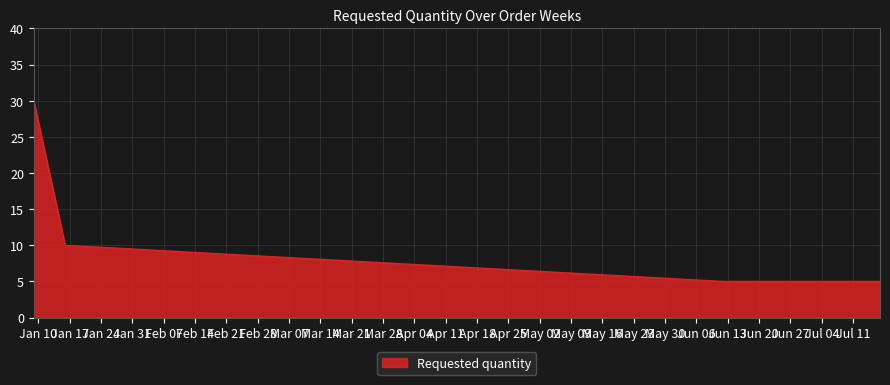

What is the sum of all values?

65